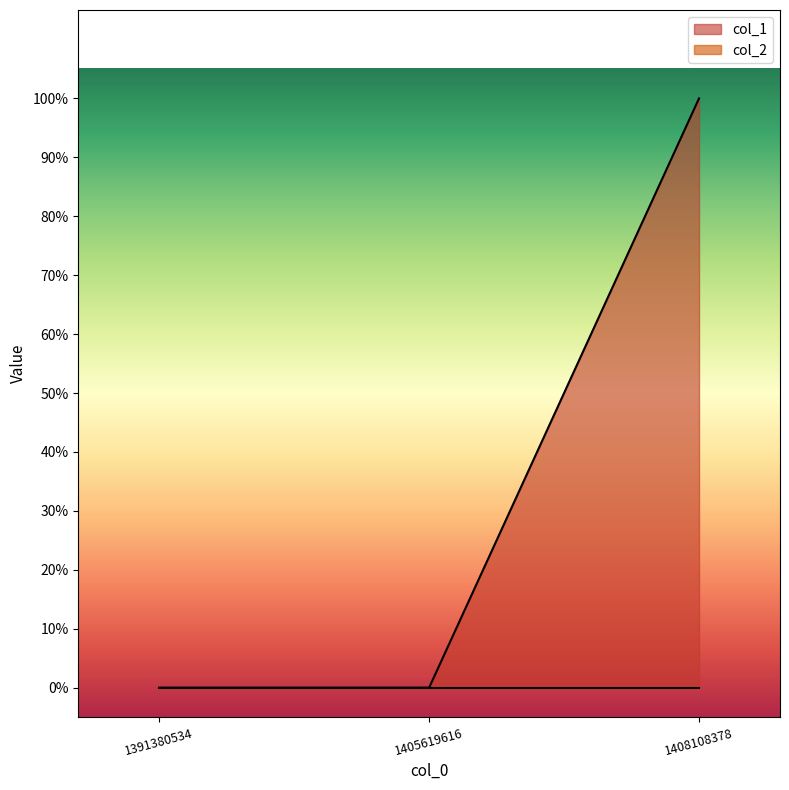

The chart shows a value of 0 at 1391380534. True or false?

True